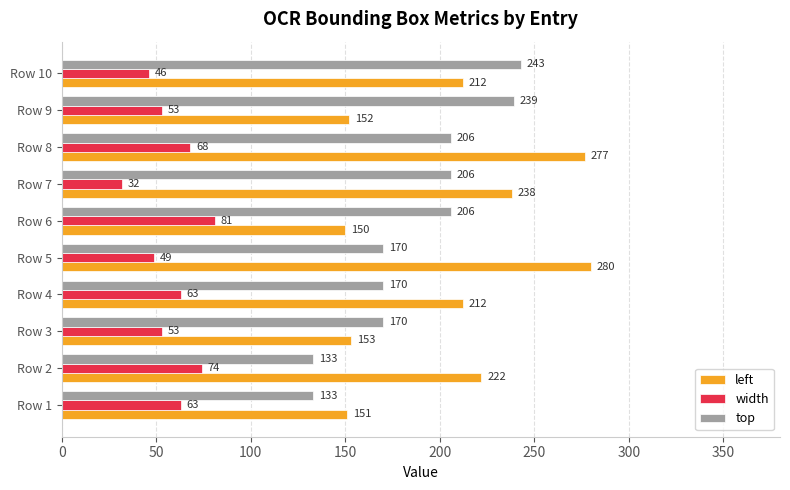

The value of left at Row 10 is 212. True or false?

True